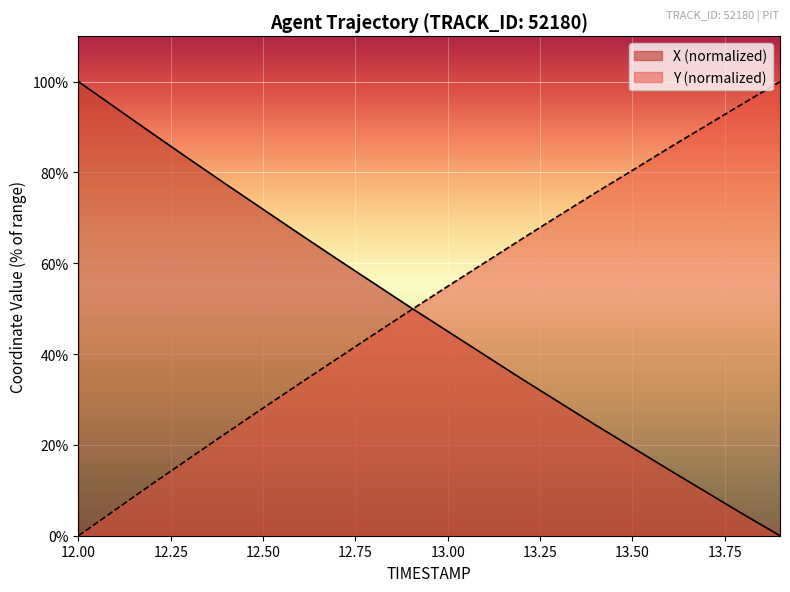

What is the highest value of the X series?

100.0